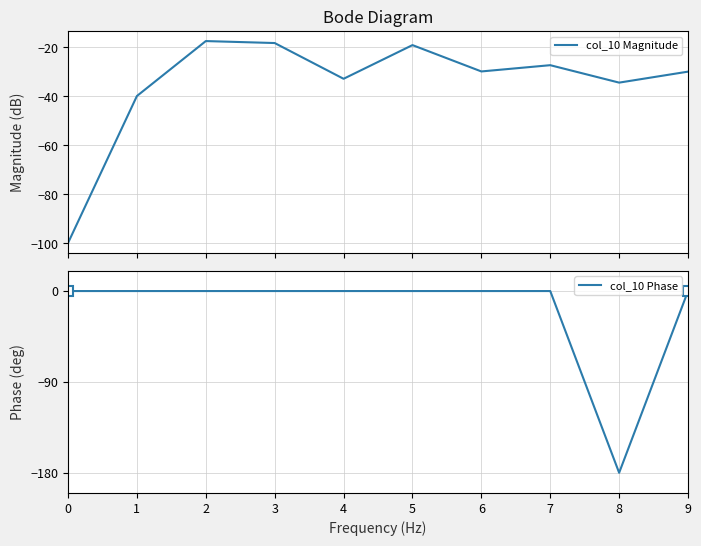

The value of col_10 Magnitude at 5 is -19.1. True or false?

True